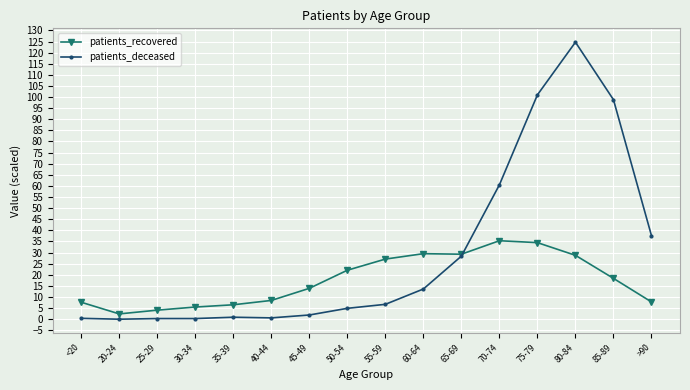

Which series changed the most between 20-24 and 75-79?

patients_deceased